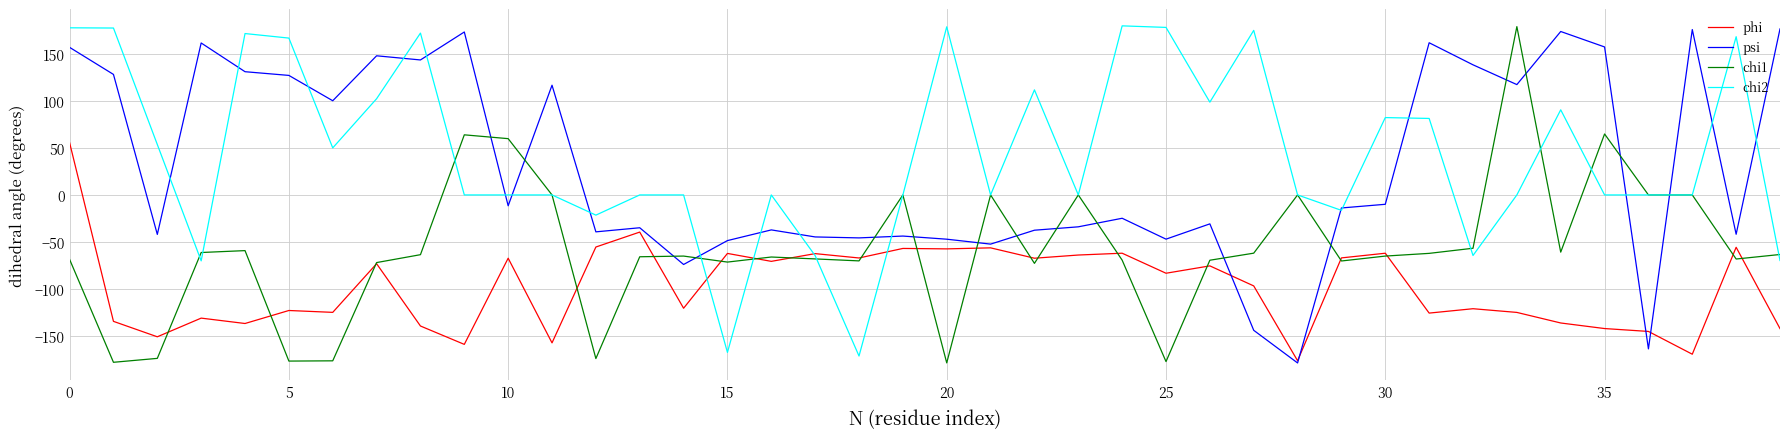

What is the maximum value shown in the chart?

179.7